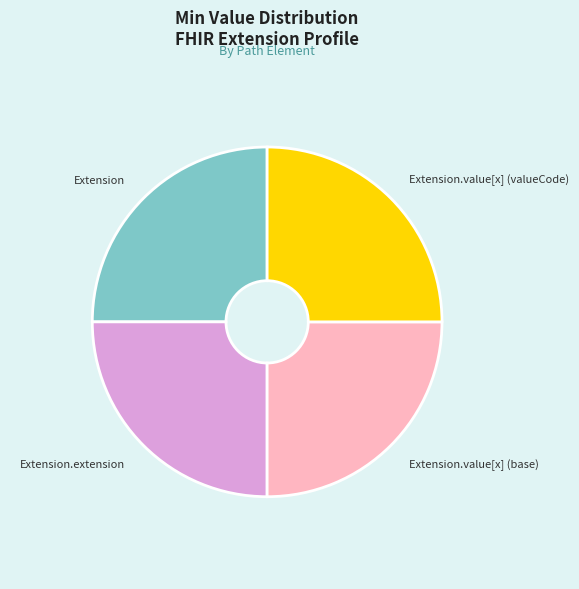

Is Extension the majority of the pie?

No